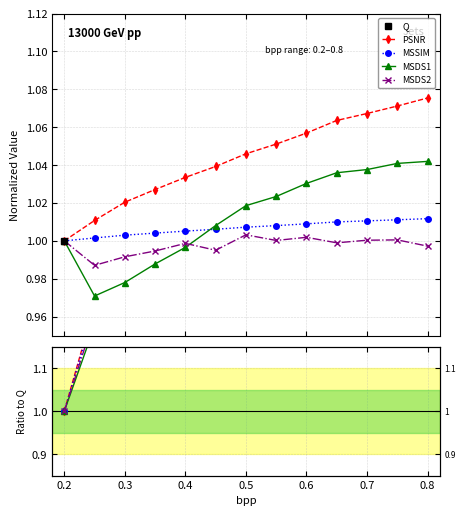

True or false: MSDS2 and PSNR cross at least once.

False